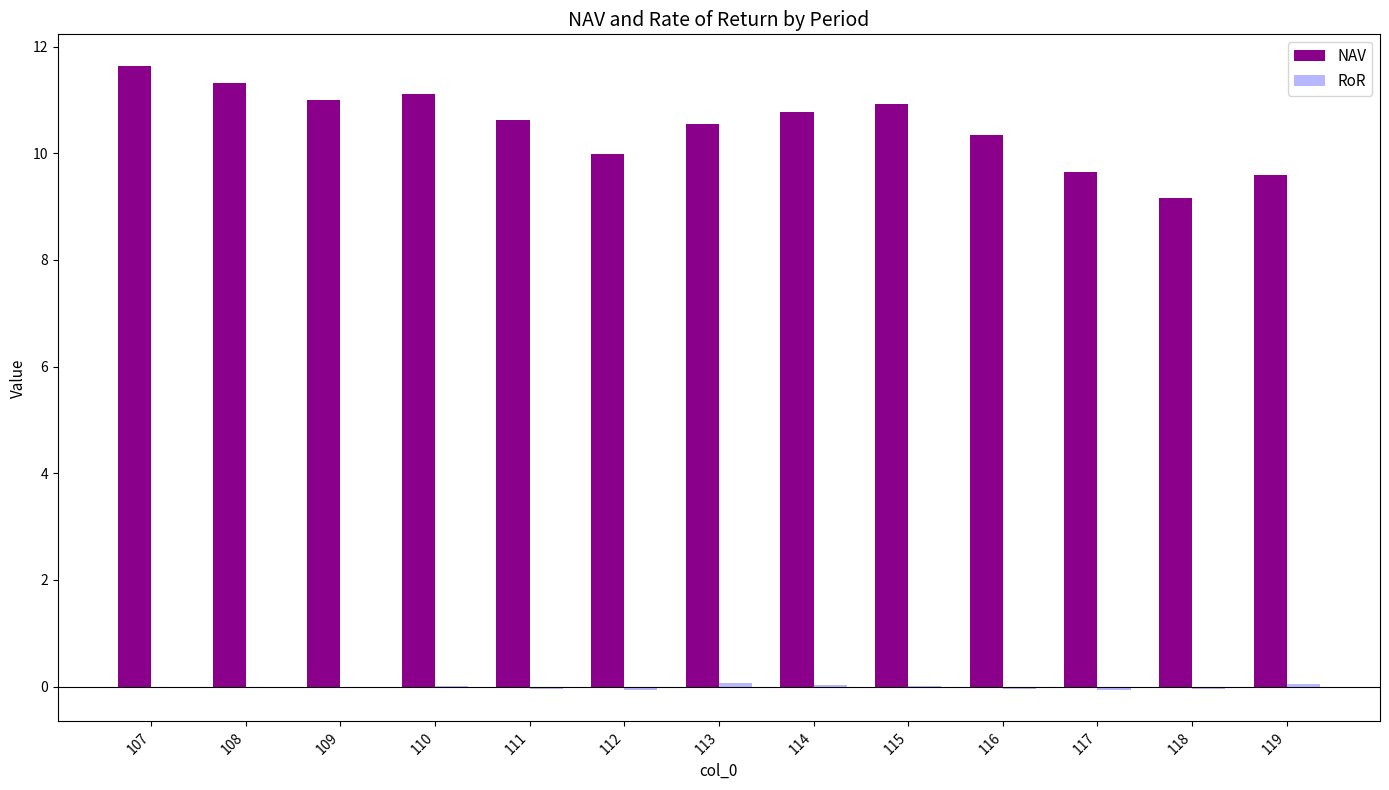

True or false: NAV has a value of 17.9 at 115.

False